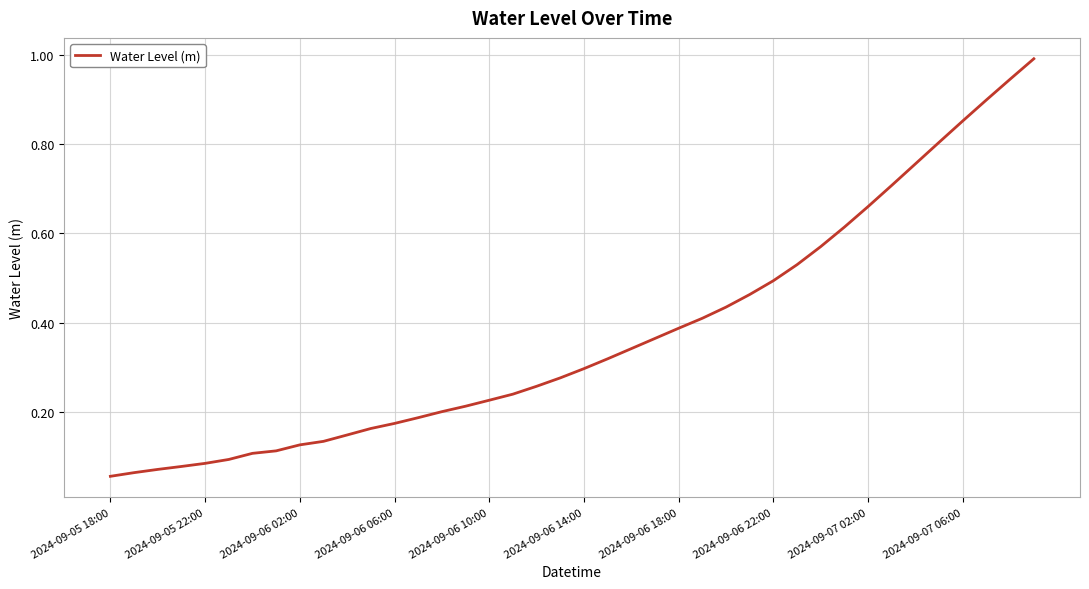

What is the maximum value shown in the chart?

1.0